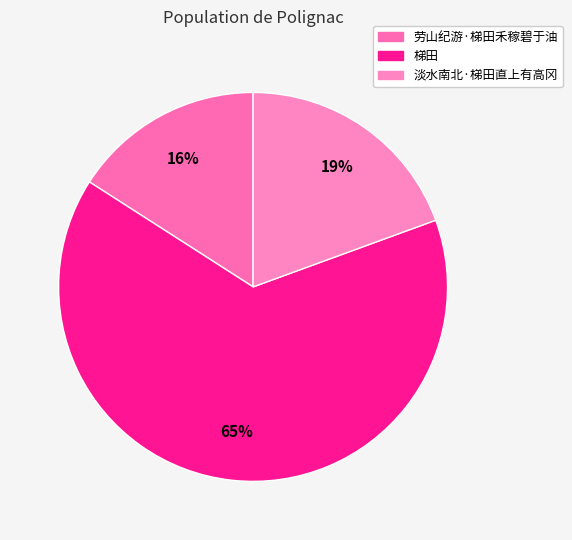

Which has a higher value, 梯田 or 淡水南北·梯田直上有高冈?

梯田